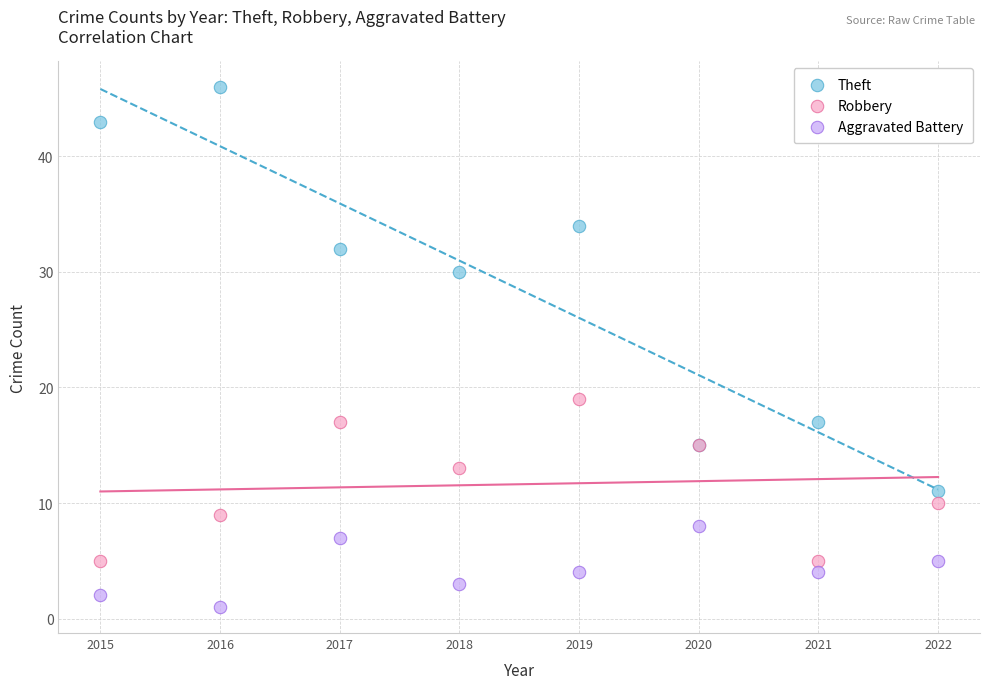

Which series reaches the minimum Y coordinate?

Aggravated Battery